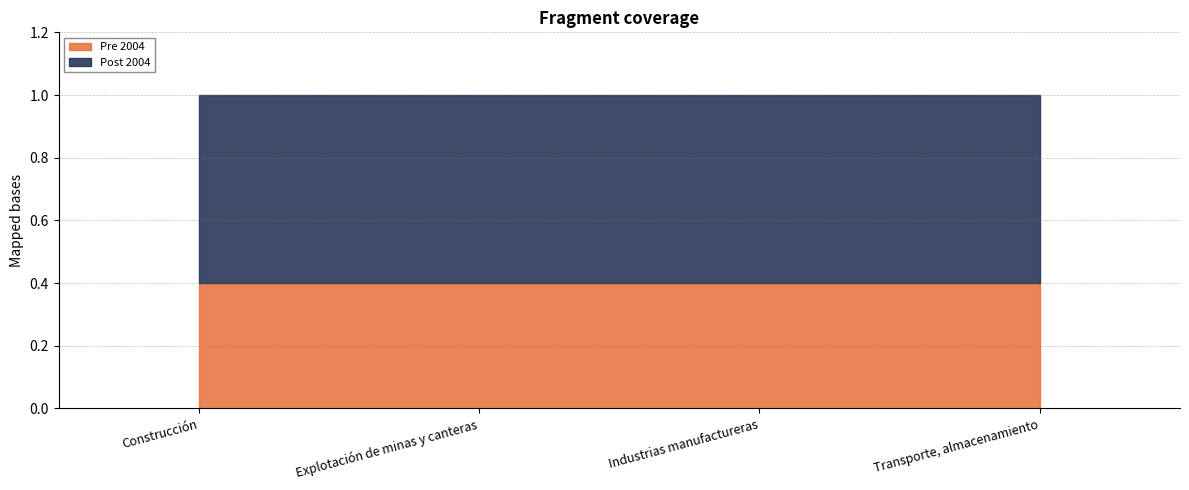

True or false: Post 2004 has a value of 0.6 at Transporte, almacenamiento.

True